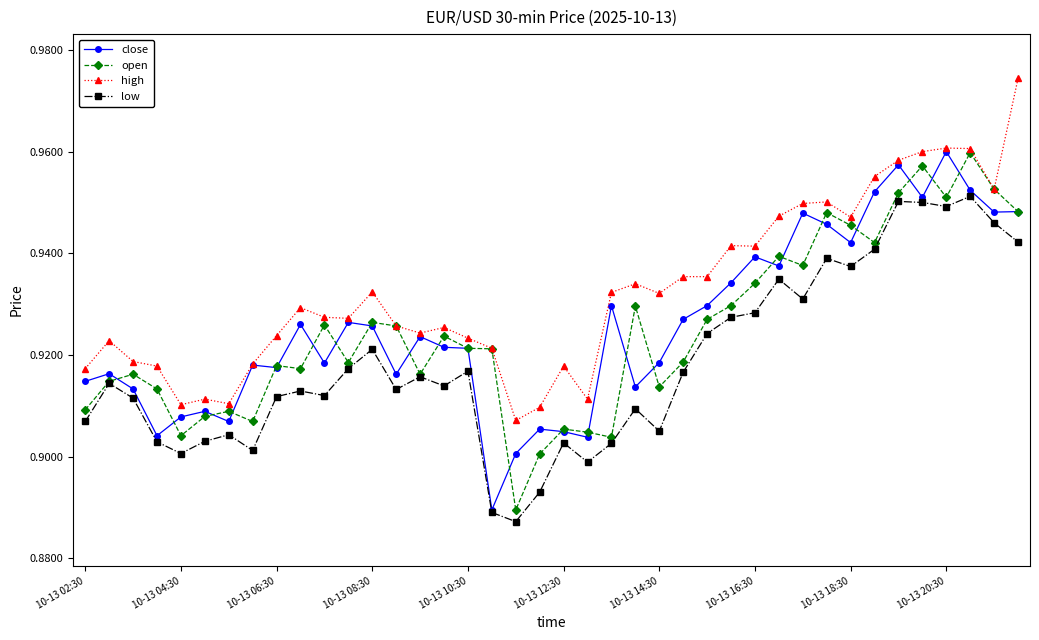

What is the difference between the second highest and second lowest values in the low series?

0.1